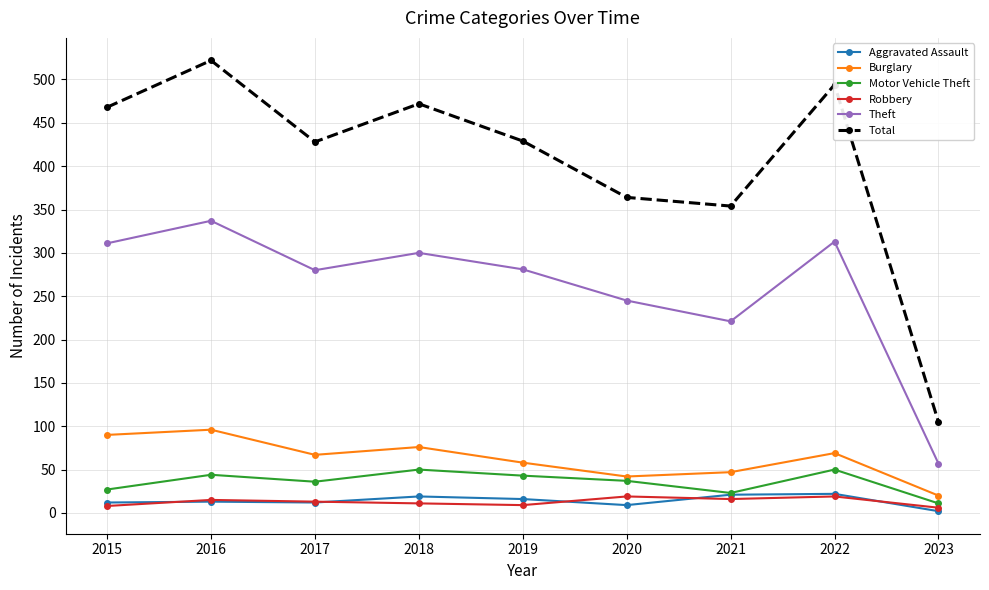

Is the value of Motor Vehicle Theft at 2015 greater than the value of Total at 2017?

No